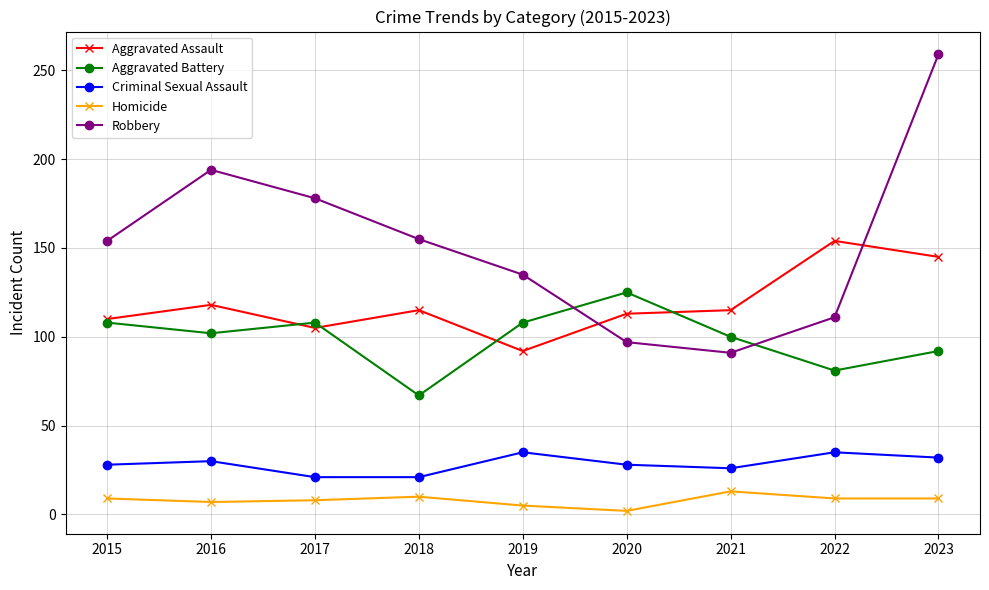

What is the maximum value shown in the chart?

259